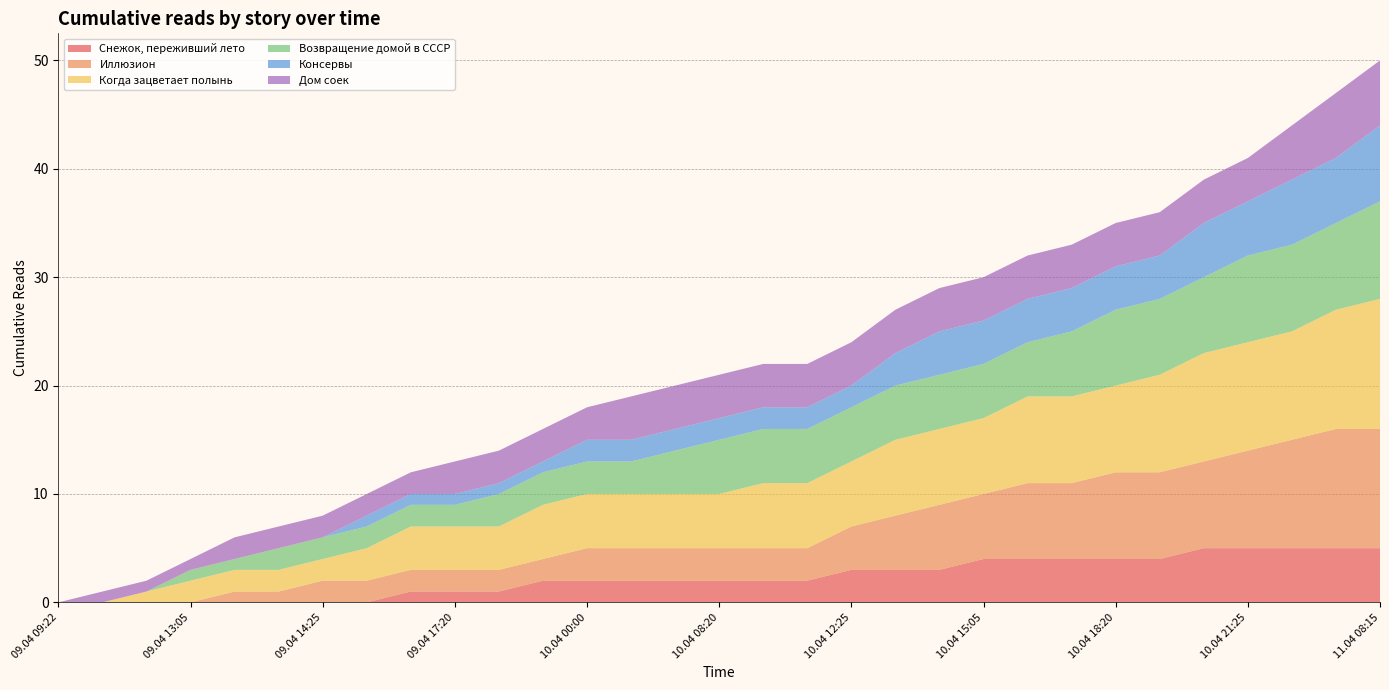

Reading left to right, what are all the values shown in this chart?

Снежок, переживший лето: 0=0	1=0	2=0	3=0	4=0	5=0	6=0	7=0	8=1	9=1	10=1	11=2	12=2	13=2	14=2	15=2	16=2	17=2	18=3	19=3	20=3	21=4	22=4	23=4	24=4	25=4	26=5	27=5	28=5	29=5	30=5
Иллюзион: 0=0	1=0	2=0	3=0	4=1	5=1	6=2	7=2	8=2	9=2	10=2	11=2	12=3	13=3	14=3	15=3	16=3	17=3	18=4	19=5	20=6	21=6	22=7	23=7	24=8	25=8	26=8	27=9	28=10	29=11	30=11
Когда зацветает полынь: 0=0	1=0	2=1	3=2	4=2	5=2	6=2	7=3	8=4	9=4	10=4	11=5	12=5	13=5	14=5	15=5	16=6	17=6	18=6	19=7	20=7	21=7	22=8	23=8	24=8	25=9	26=10	27=10	28=10	29=11	30=12
Возвращение домой в СССР: 0=0	1=0	2=0	3=1	4=1	5=2	6=2	7=2	8=2	9=2	10=3	11=3	12=3	13=3	14=4	15=5	16=5	17=5	18=5	19=5	20=5	21=5	22=5	23=6	24=7	25=7	26=7	27=8	28=8	29=8	30=9
Консервы: 0=0	1=0	2=0	3=0	4=0	5=0	6=0	7=1	8=1	9=1	10=1	11=1	12=2	13=2	14=2	15=2	16=2	17=2	18=2	19=3	20=4	21=4	22=4	23=4	24=4	25=4	26=5	27=5	28=6	29=6	30=7
Дом соек: 0=0	1=1	2=1	3=1	4=2	5=2	6=2	7=2	8=2	9=3	10=3	11=3	12=3	13=4	14=4	15=4	16=4	17=4	18=4	19=4	20=4	21=4	22=4	23=4	24=4	25=4	26=4	27=4	28=5	29=6	30=6